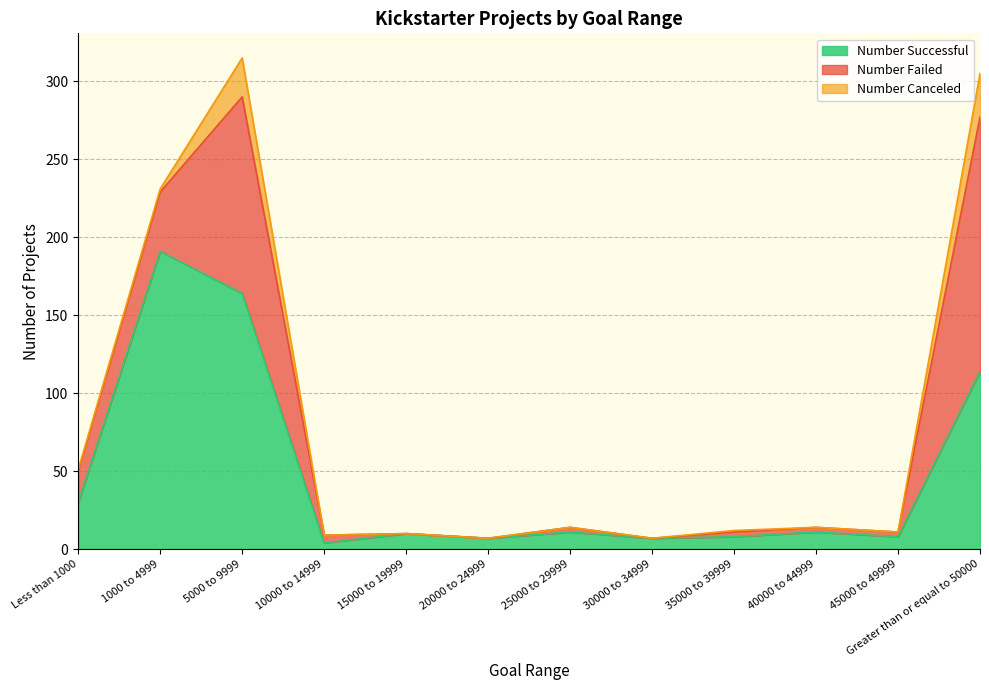

Which has a higher value, 10000 to 14999 or 35000 to 39999?

35000 to 39999